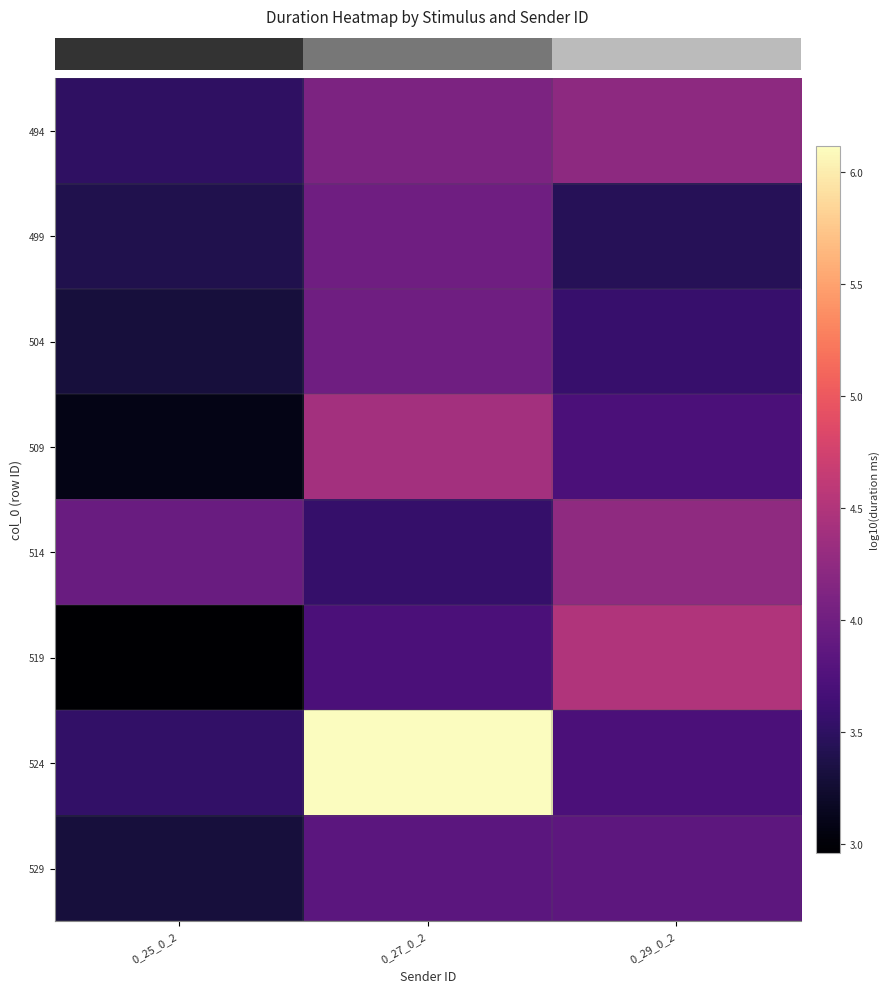

What is the spread (max minus min) of values at 0_27_0_2?

2.6